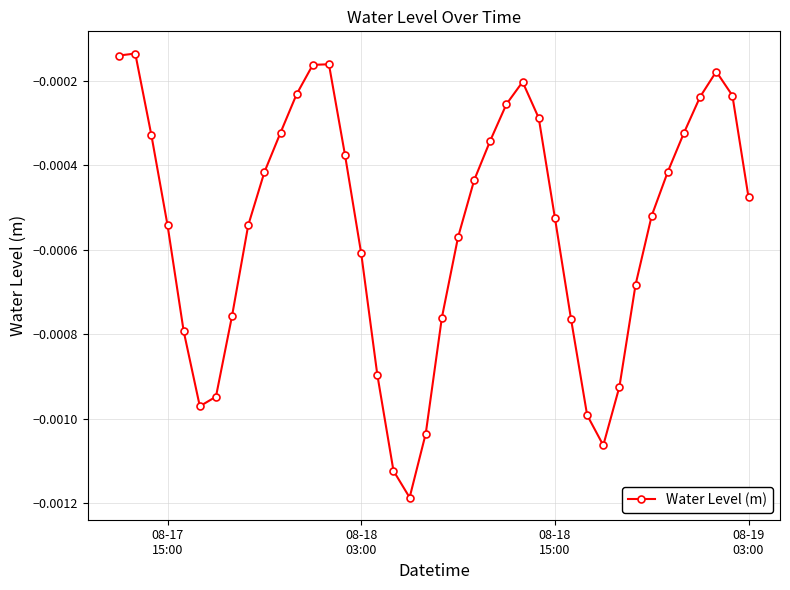

True or false: the data has more than 0 interior local peaks.

True